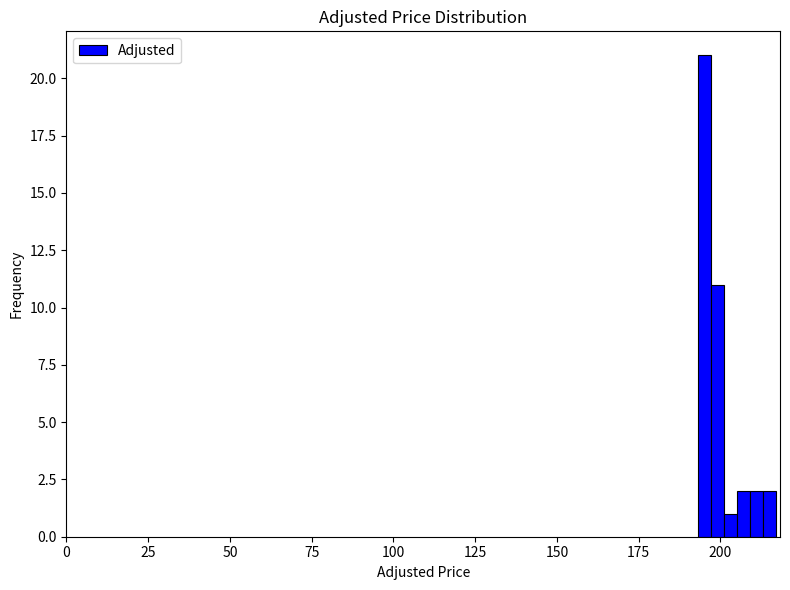

Around what value on the x-axis is the tallest bar? Give the approximate position of its centre, as read against the axis.

195